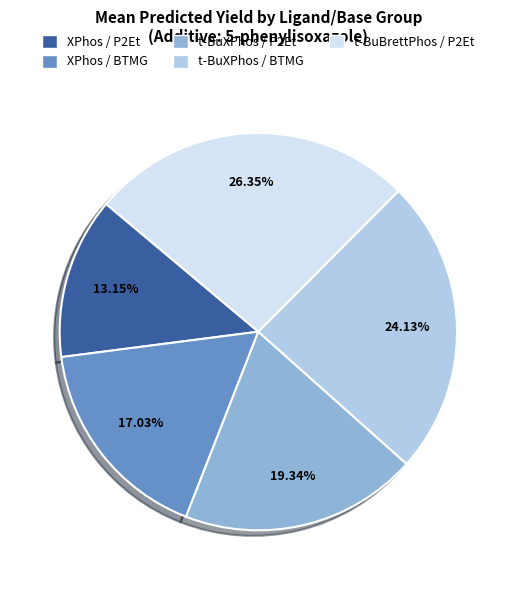

Is there a majority slice in this chart?

No